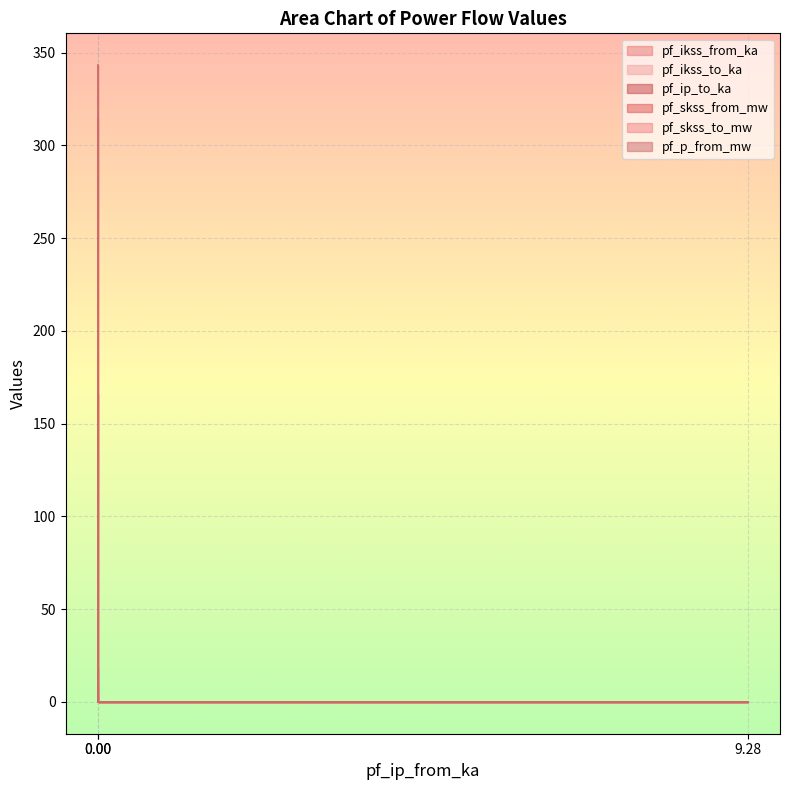

What is the difference between the maximum and minimum values in the pf_ip_to_ka series?

8.6